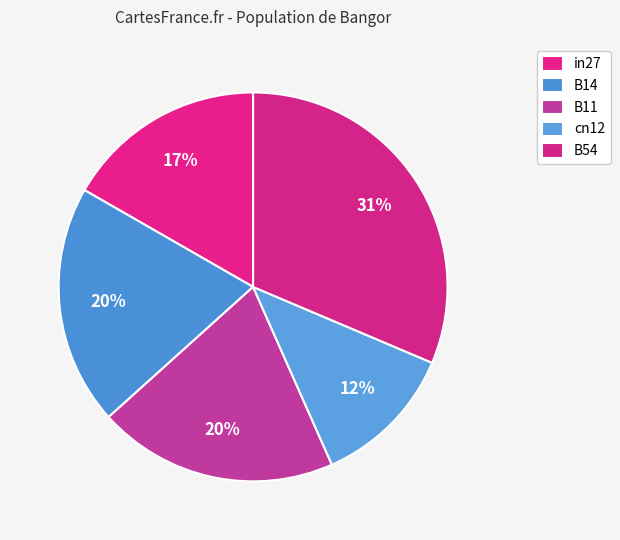

To the nearest percent, what is the combined percentage of cn12 and B54?

43%